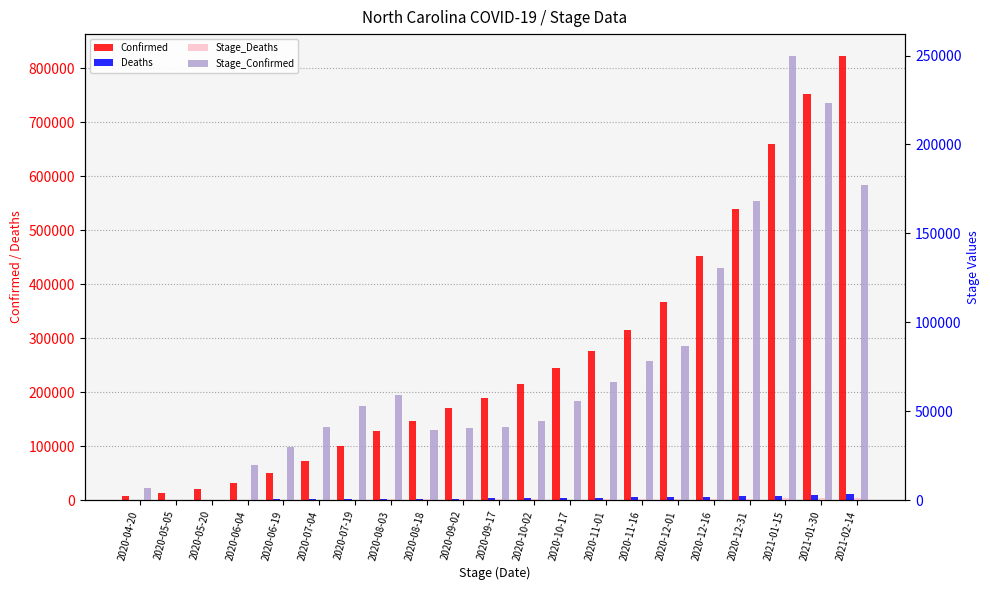

List the series in order of their peak value, highest first.

Confirmed, Stage_Confirmed, Deaths, Stage_Deaths